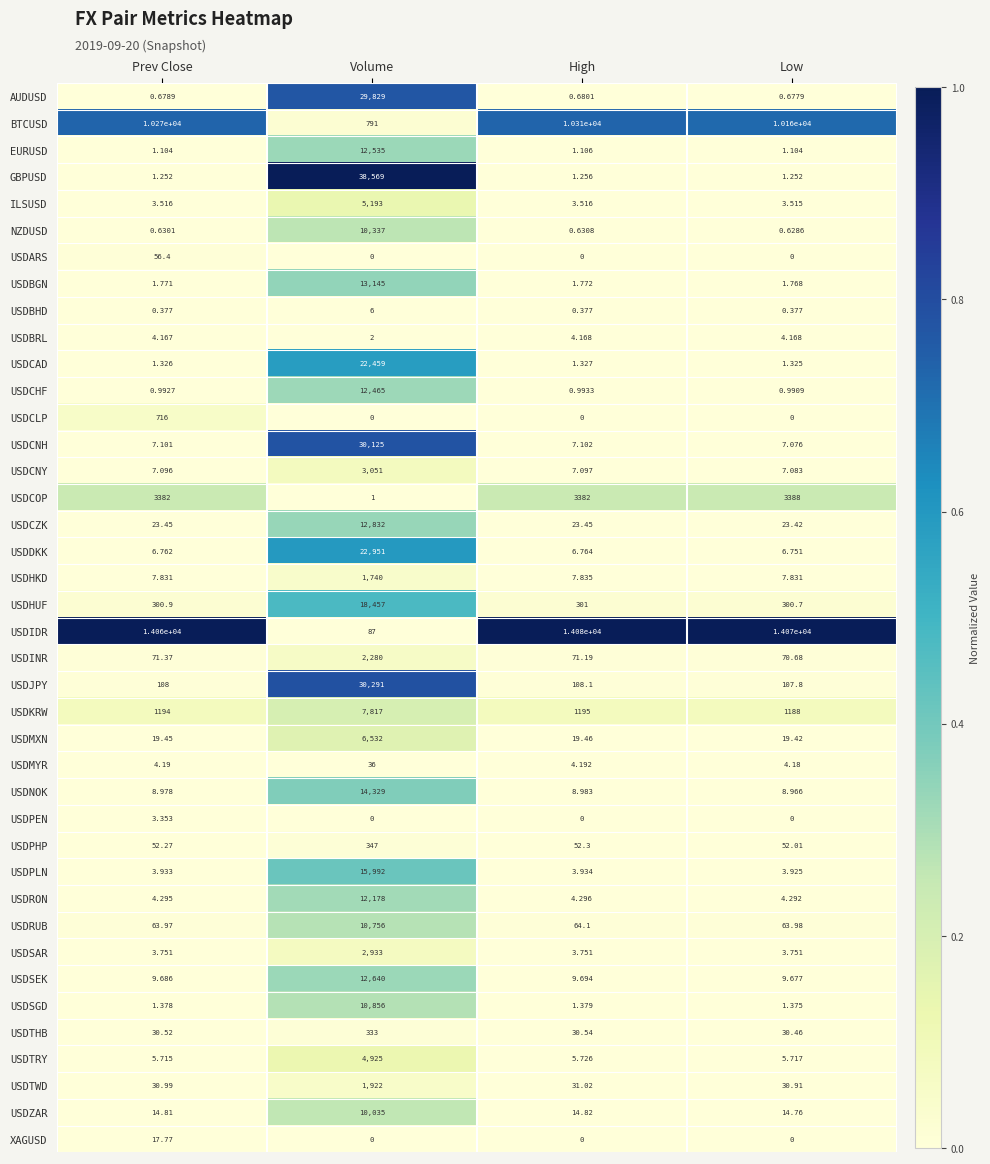

At how many categories does at least one series exceed 0?

4